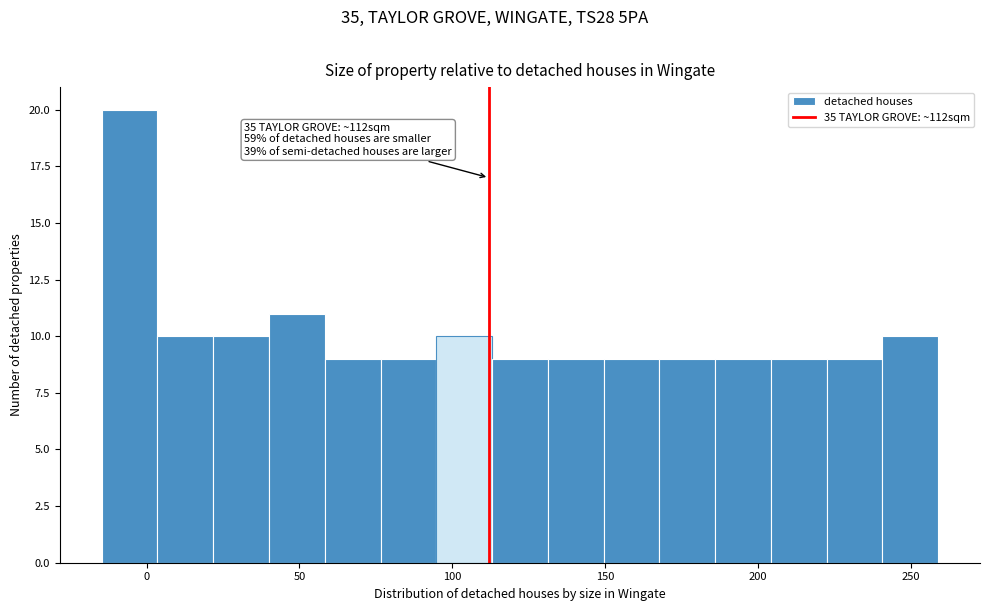

Around what value on the x-axis is the tallest bar? Give the approximate position of its centre, as read against the axis.

-5